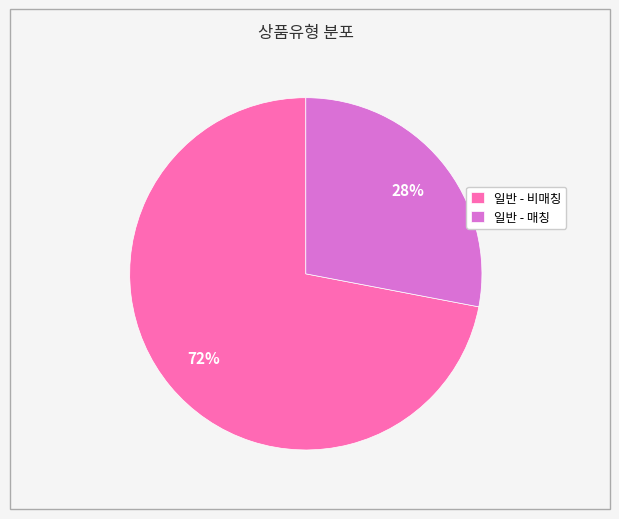

To the nearest percent, what percentage of the pie is 일반 - 비매칭?

72%